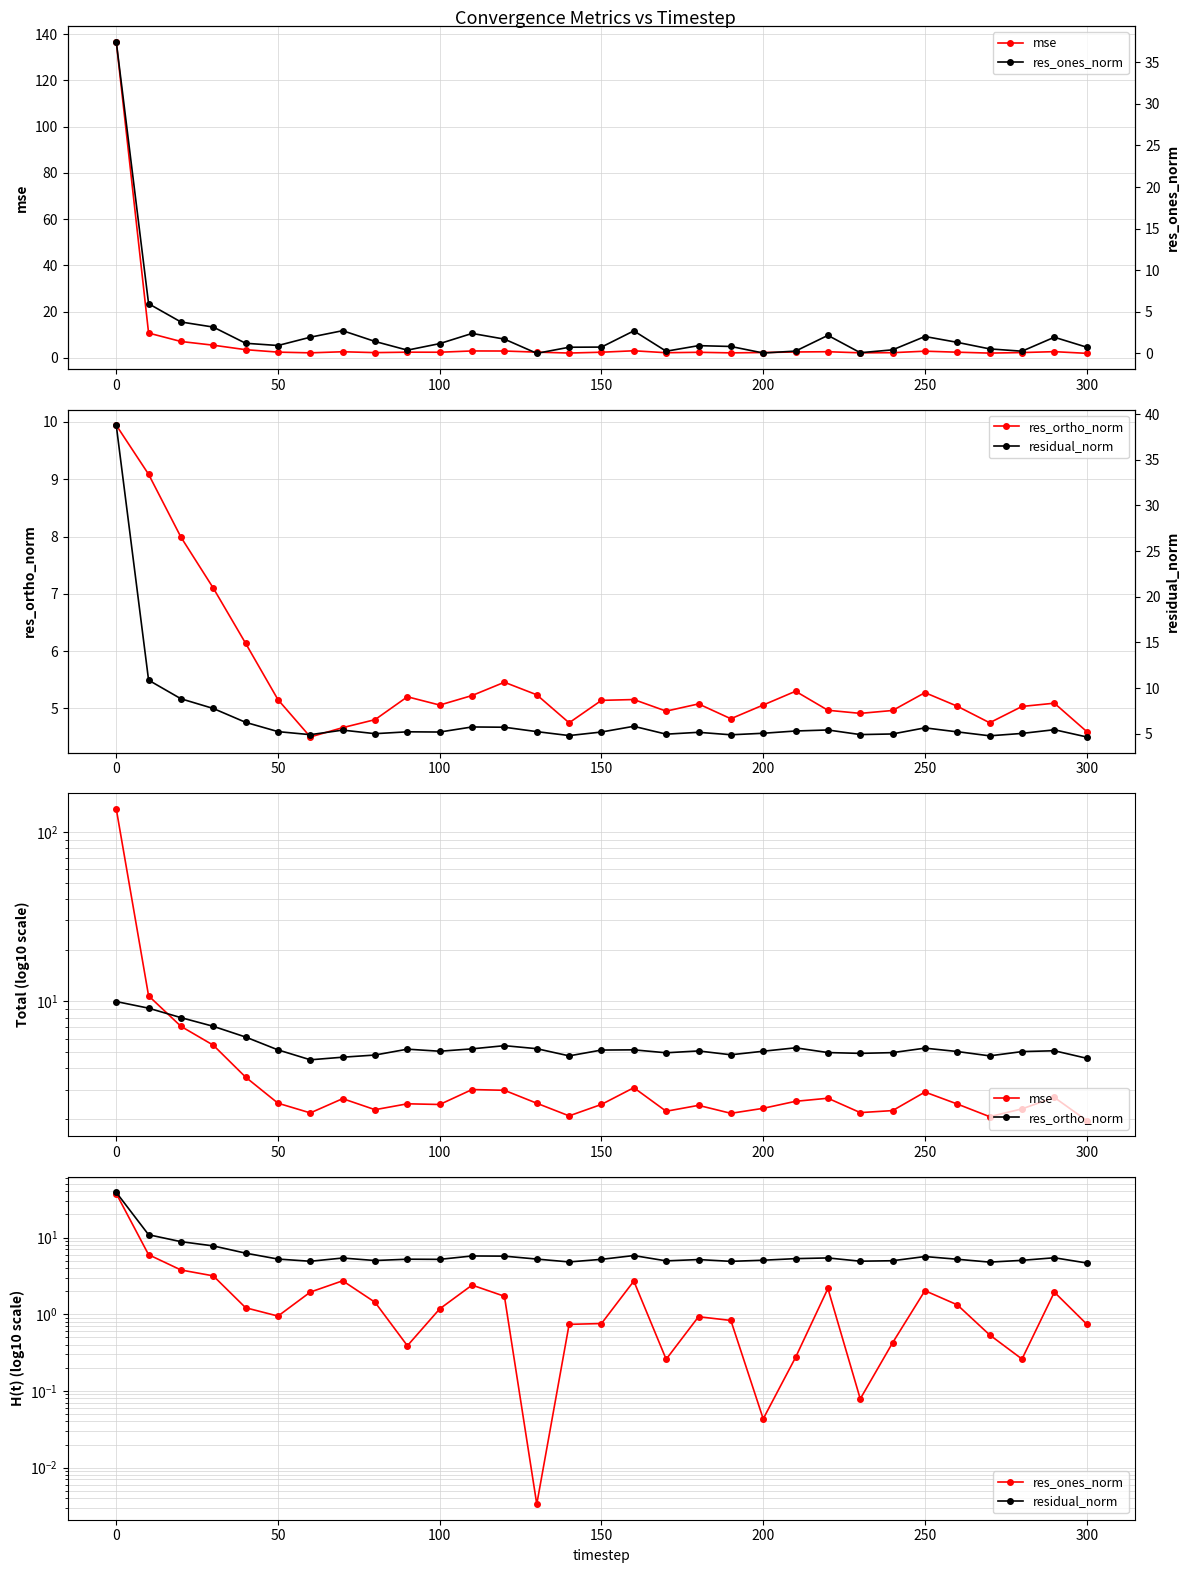

Which series has the widest spread of values?

mse